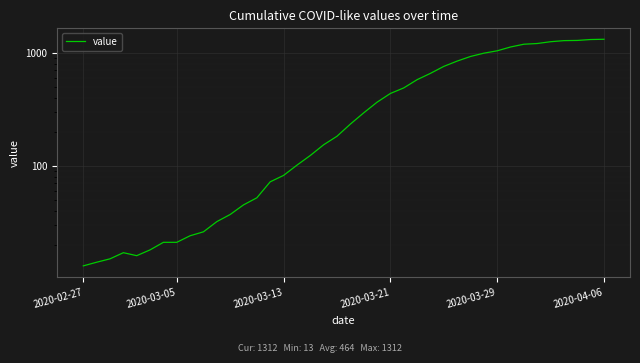

How many data points are less than 233?

20